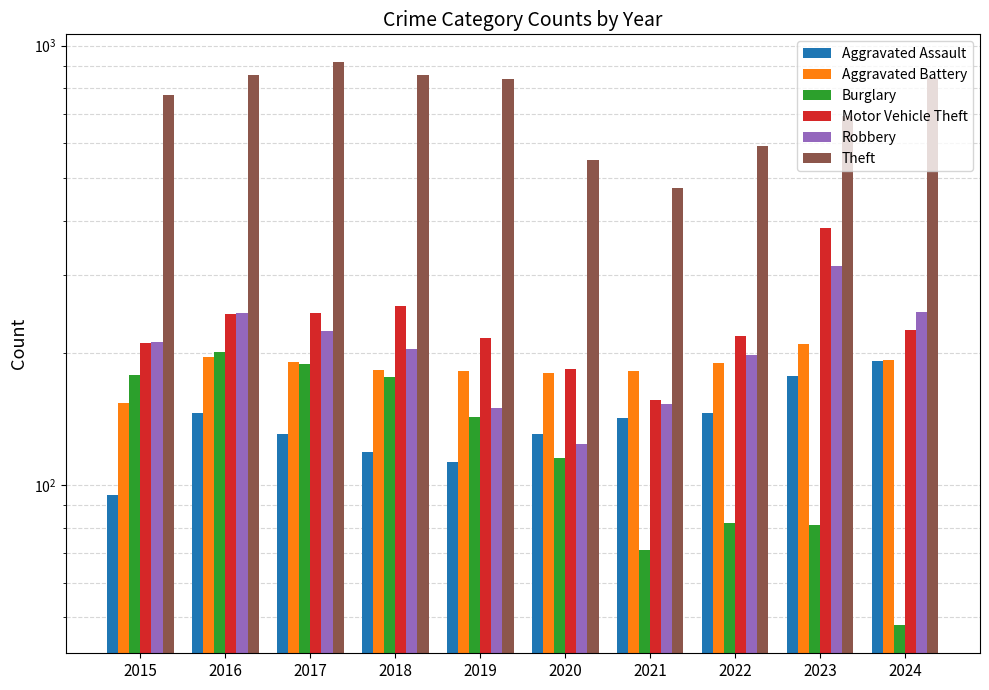

How many bars are there in total?

60